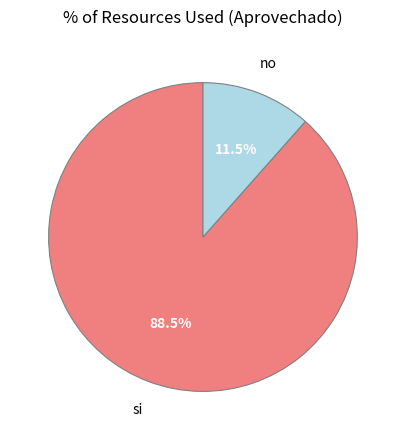

To the nearest percent, what is the combined percentage of si and no?

100%